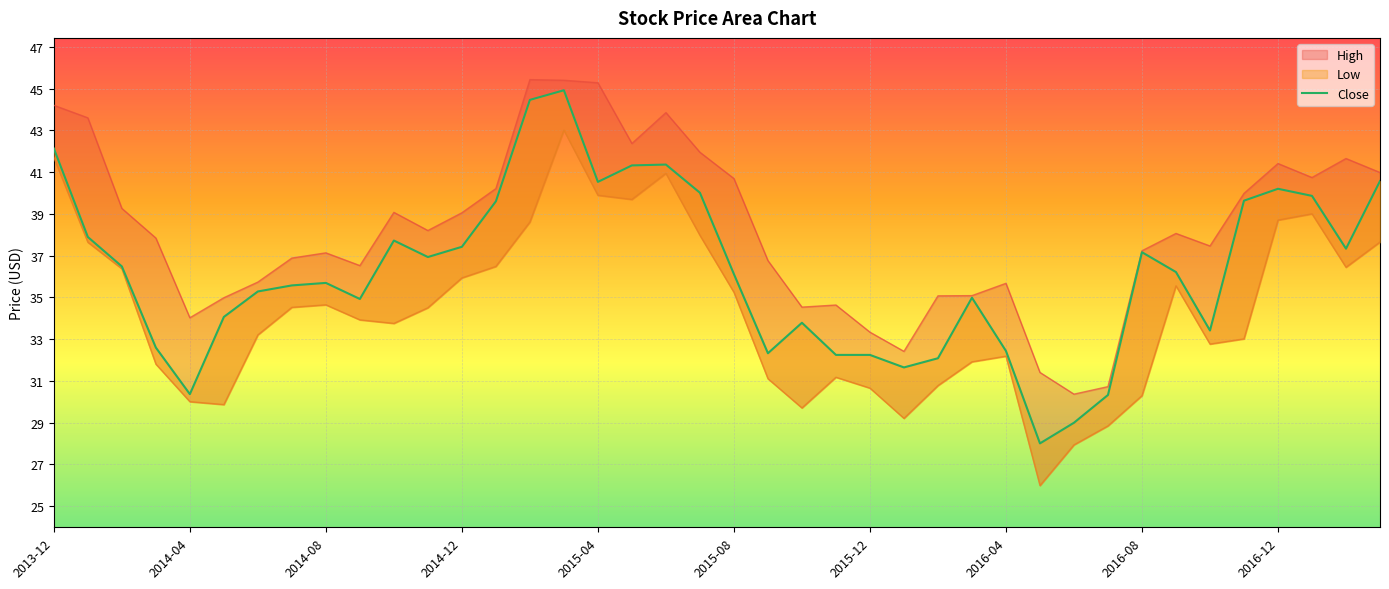

Is it true that the value at 17 is 41.3?

True